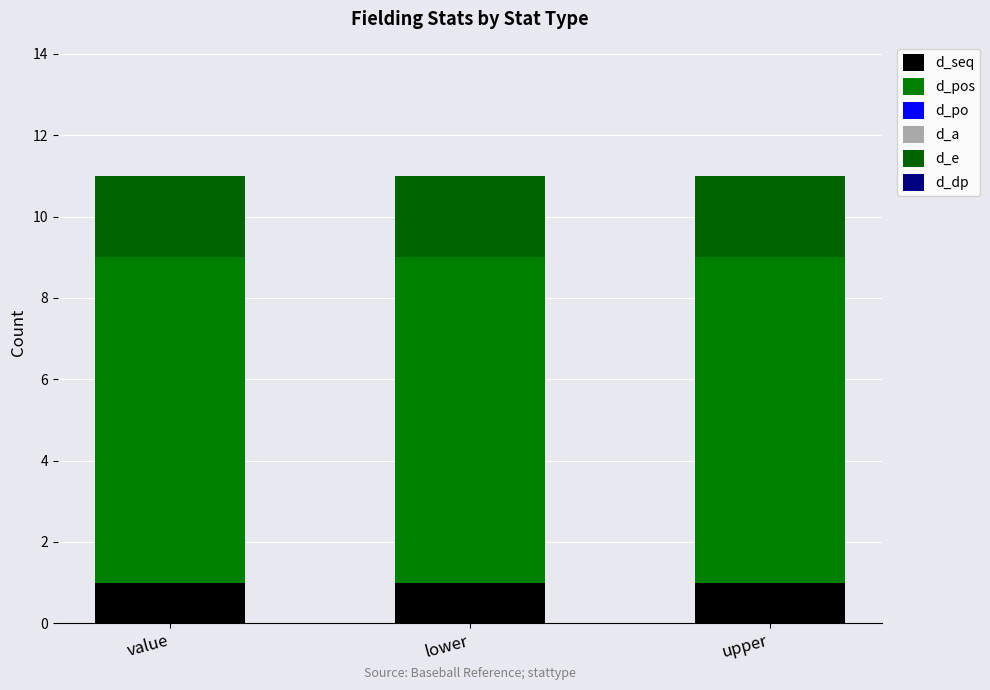

What is the sum of the d_seq values at value and upper?

2